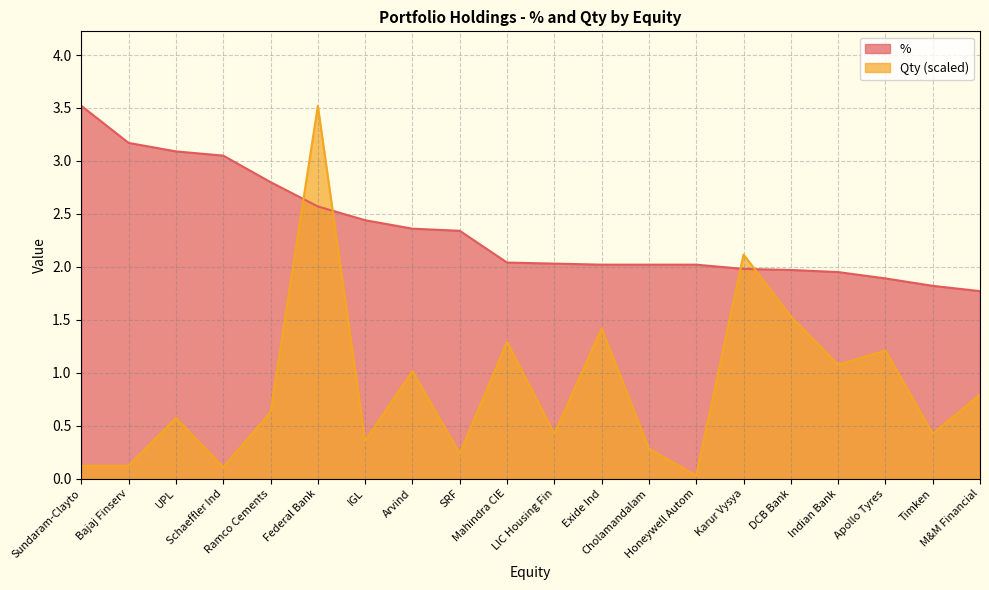

What is the difference between the highest and lowest values at M&M Financial?

1.0